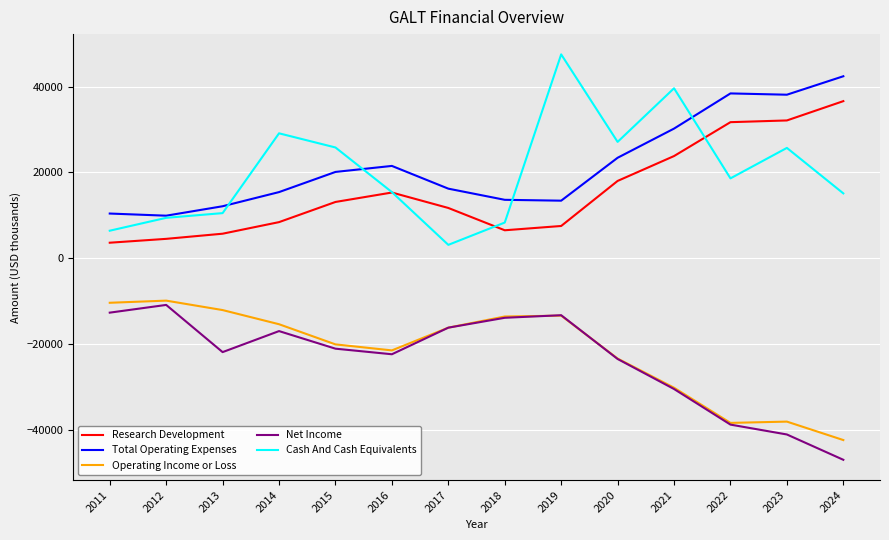

At 2024, list the series in order from smallest to largest.

Net Income, Operating Income or Loss, Cash And Cash Equivalents, Research Development, Total Operating Expenses